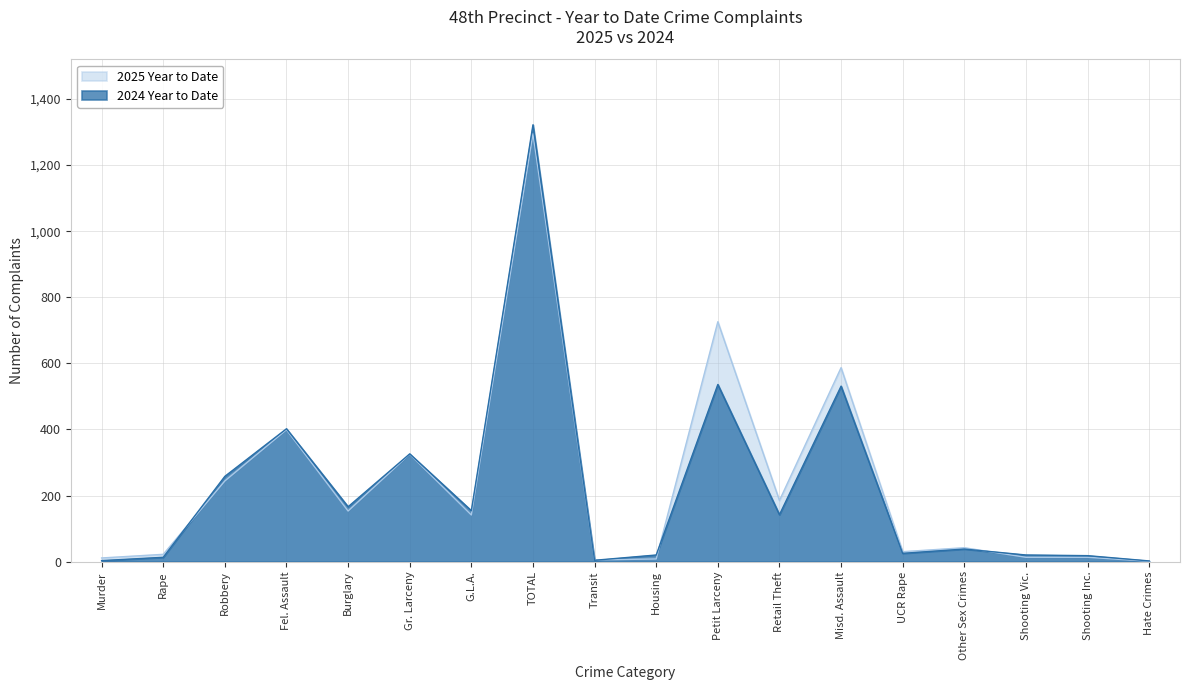

What position from the left is Robbery?

3